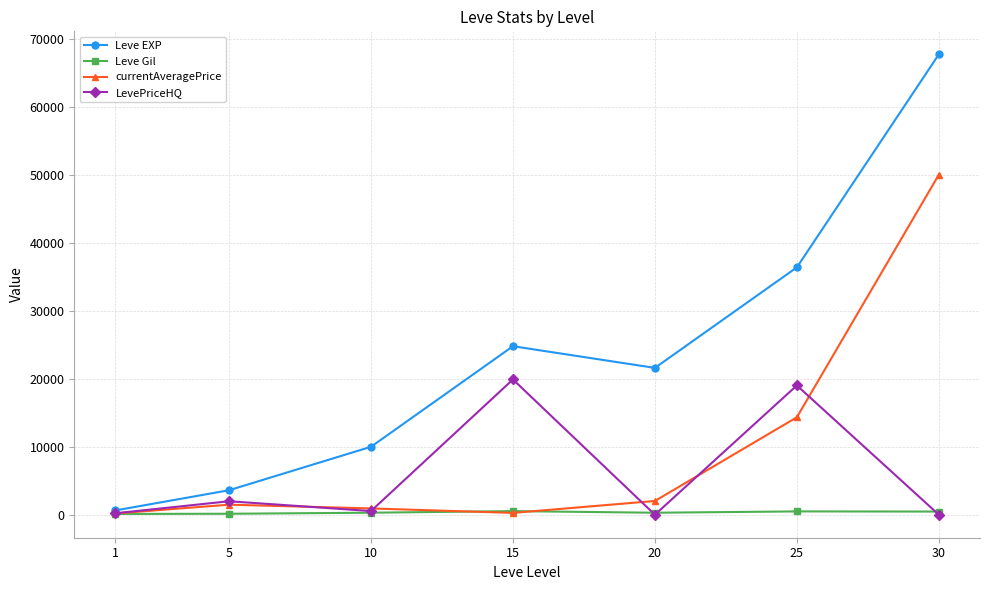

Which series has the widest spread of values?

Leve EXP